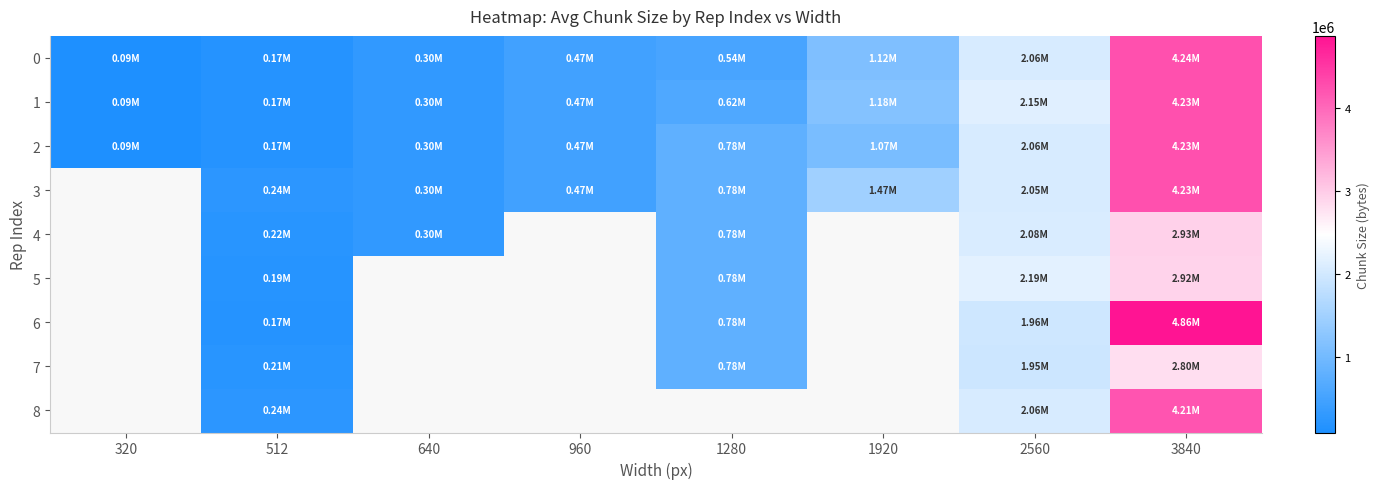

At 3840, list the series in order from smallest to largest.

7, 5, 4, 8, 1, 3, 2, 0, 6